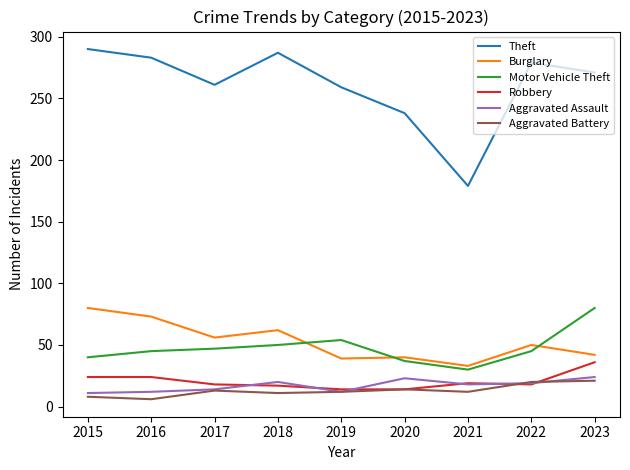

What value does the Aggravated Assault series have at 2017, to the nearest 10?

10